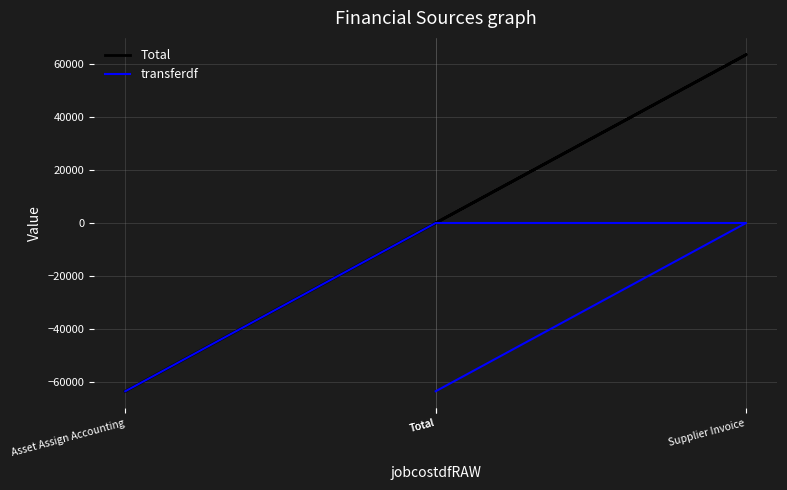

At Total, list the series in order from largest to smallest.

Total, transferdf